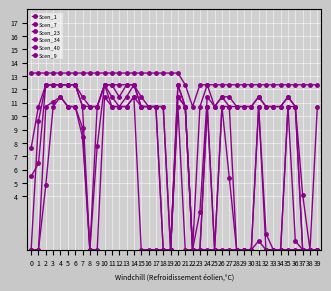

Is this an area chart (filled region under the line)?

No